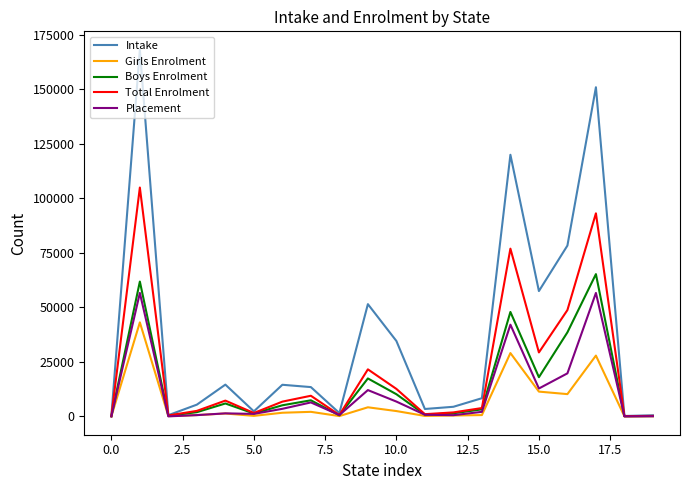

Which series has the largest total across all categories?

Intake